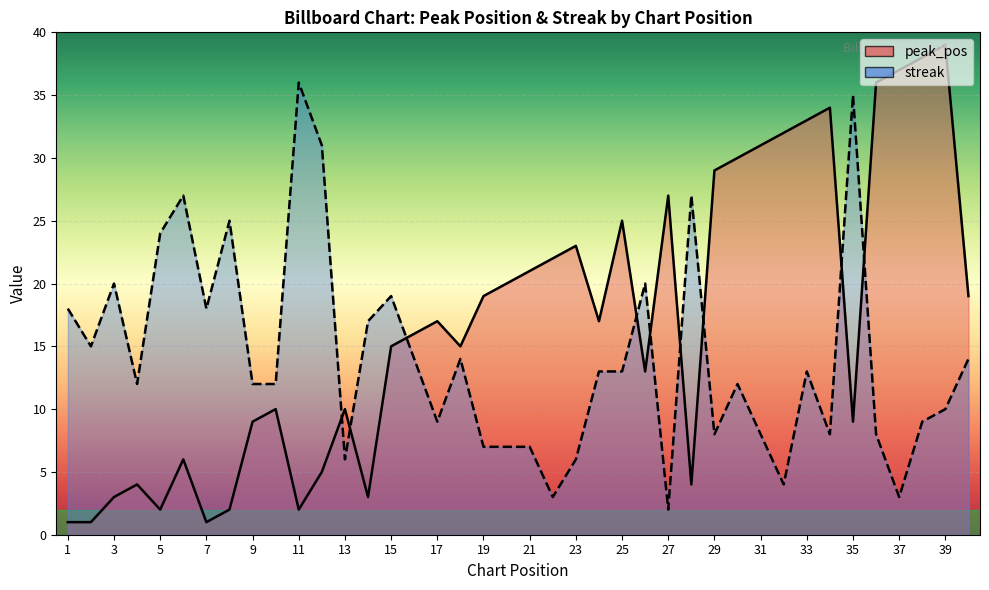

Which label corresponds to the largest value in the chart?

39